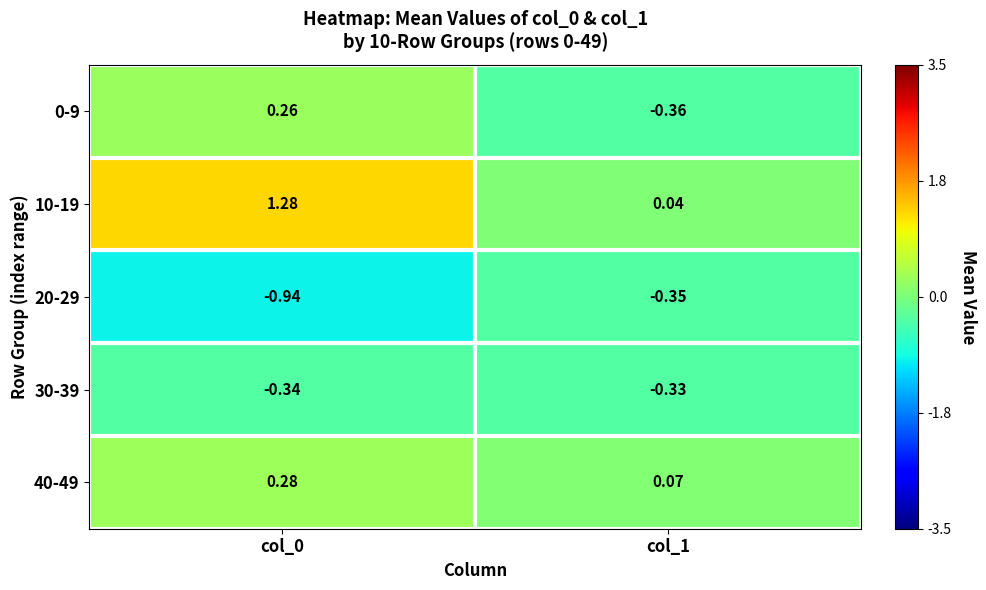

Is the value of 40-49 at col_1 greater than the value of 10-19 at col_1?

Yes